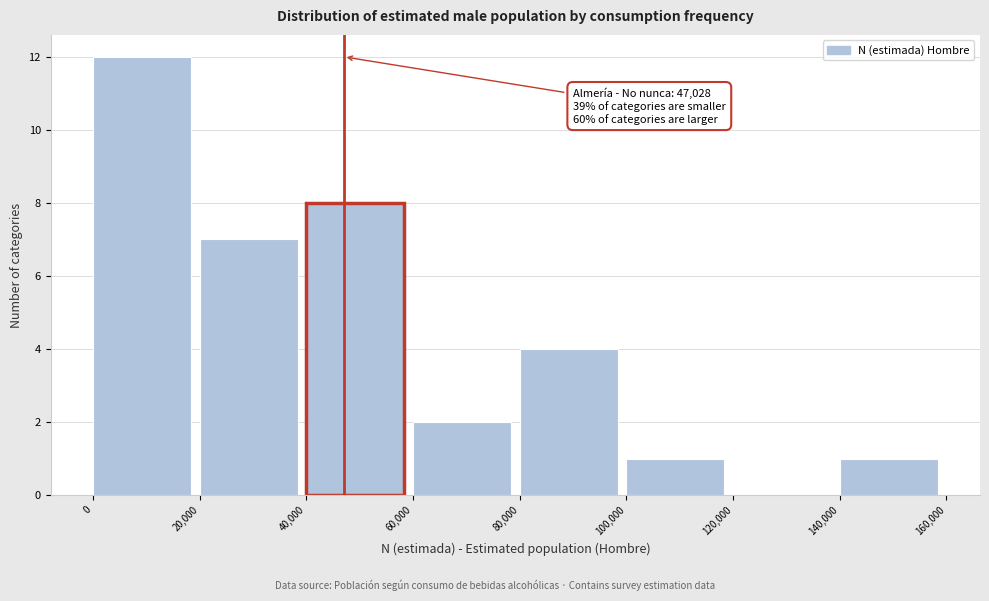

Which range on the x-axis has the tallest bar?

0 to 20,000